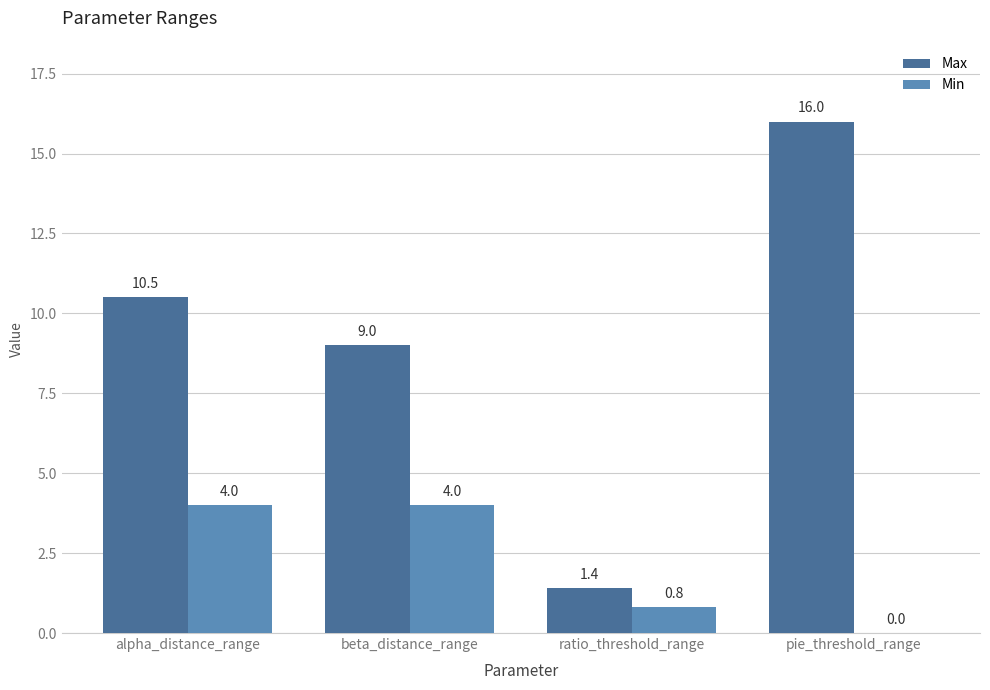

The value of Max at ratio_threshold_range is 1.4. True or false?

True